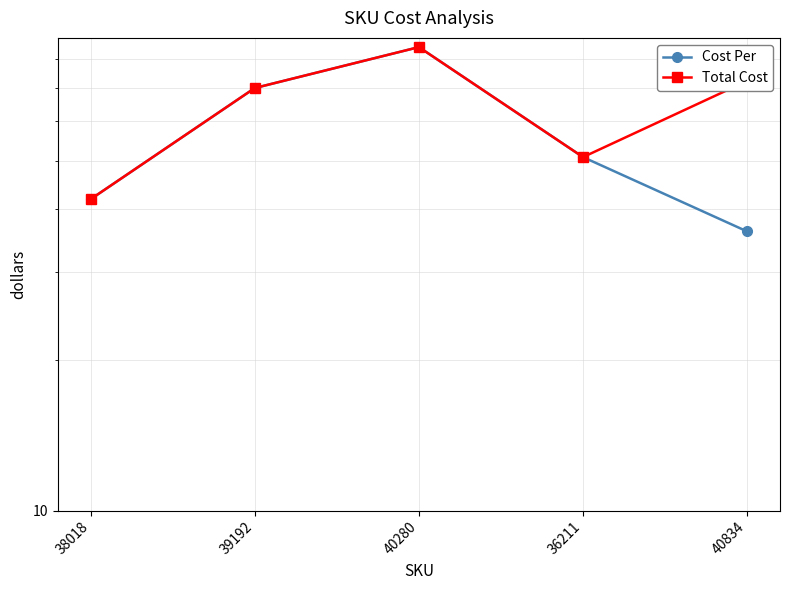

Which series changed the most between 39192 and 40834?

Cost Per